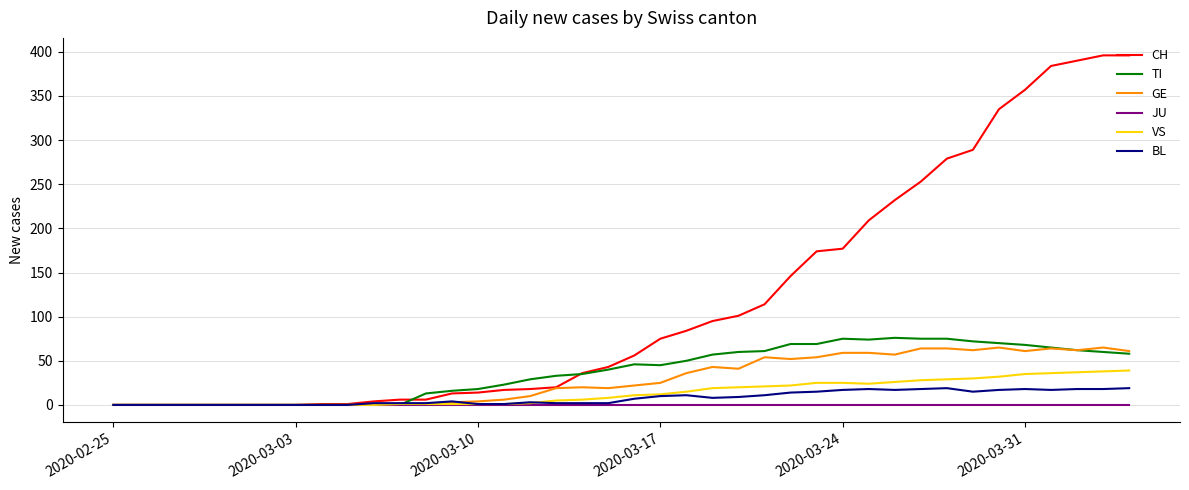

Which series has the widest spread of values?

CH